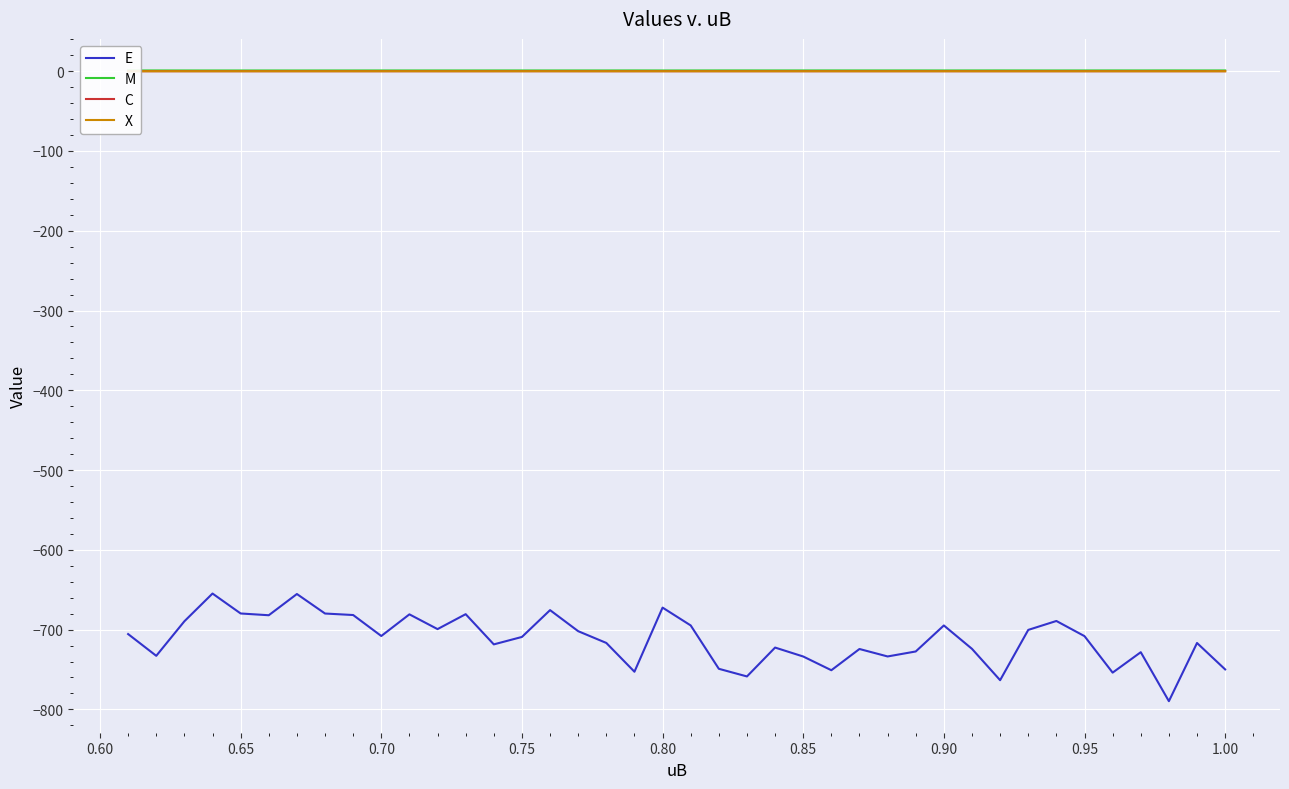

Which series has the largest range (max minus min)?

E